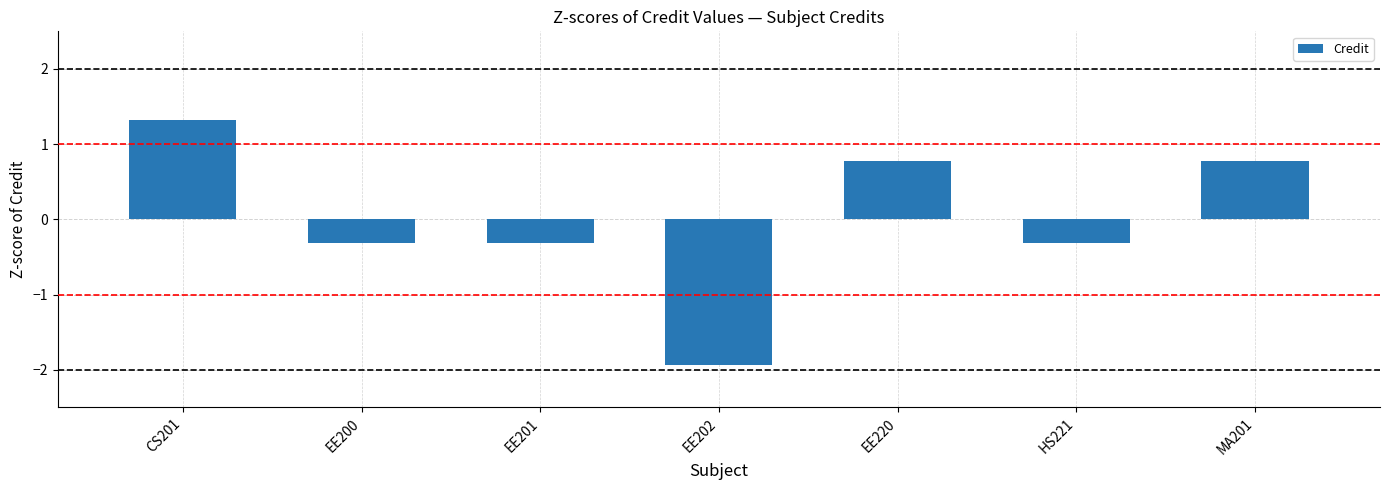

What is the smallest value displayed?

-1.9